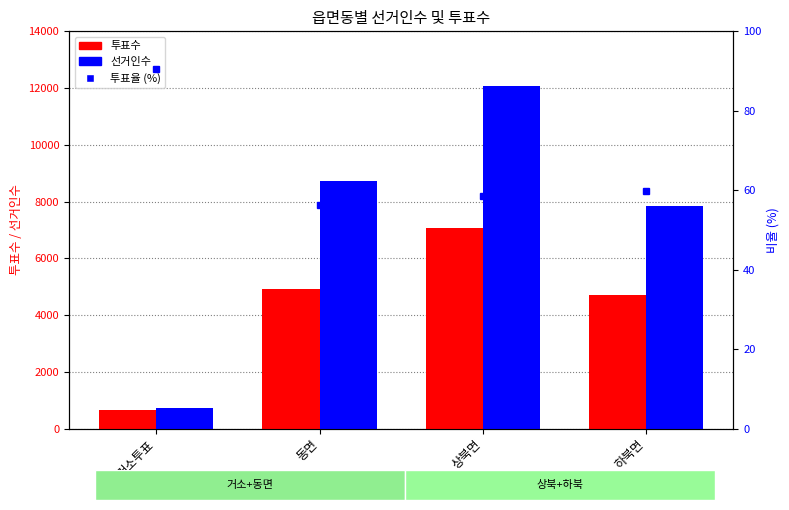

What is the minimum value shown in the chart?

56.2